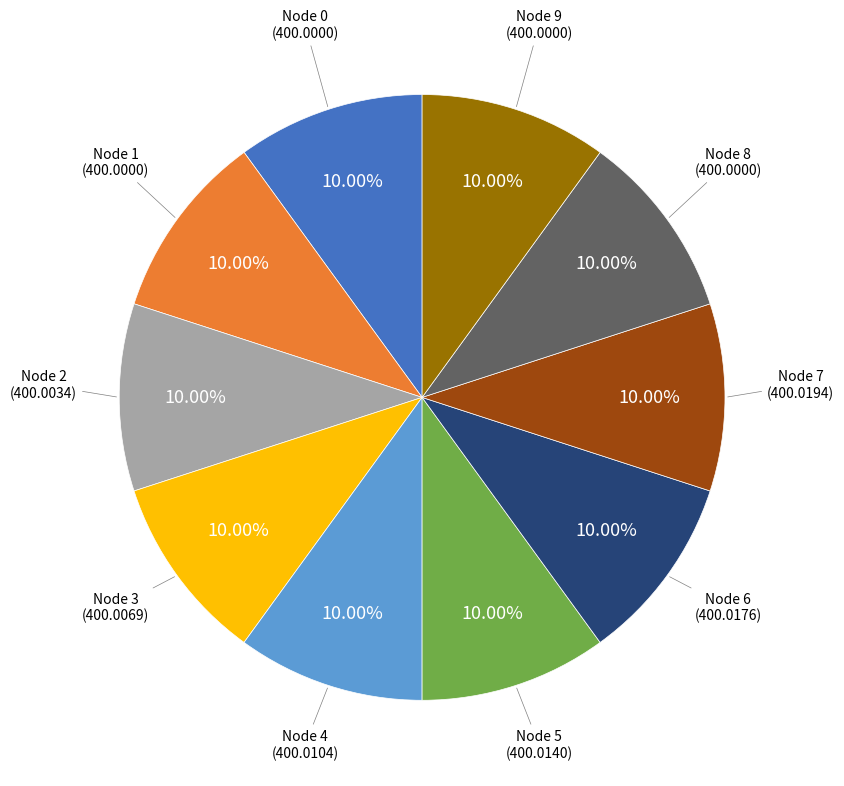

Is there any slice that represents more than half of the pie?

No